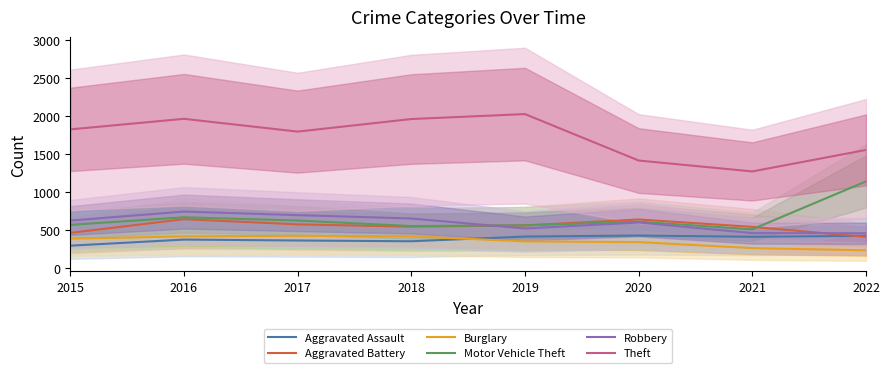

How many data points does each series have?

8